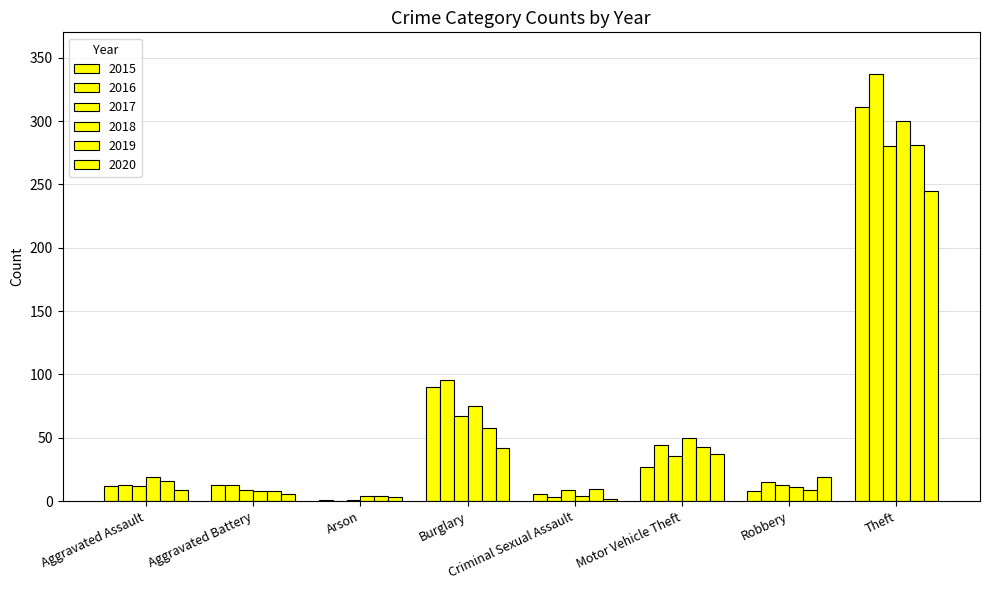

The value of 2018 at Arson is 4. True or false?

True